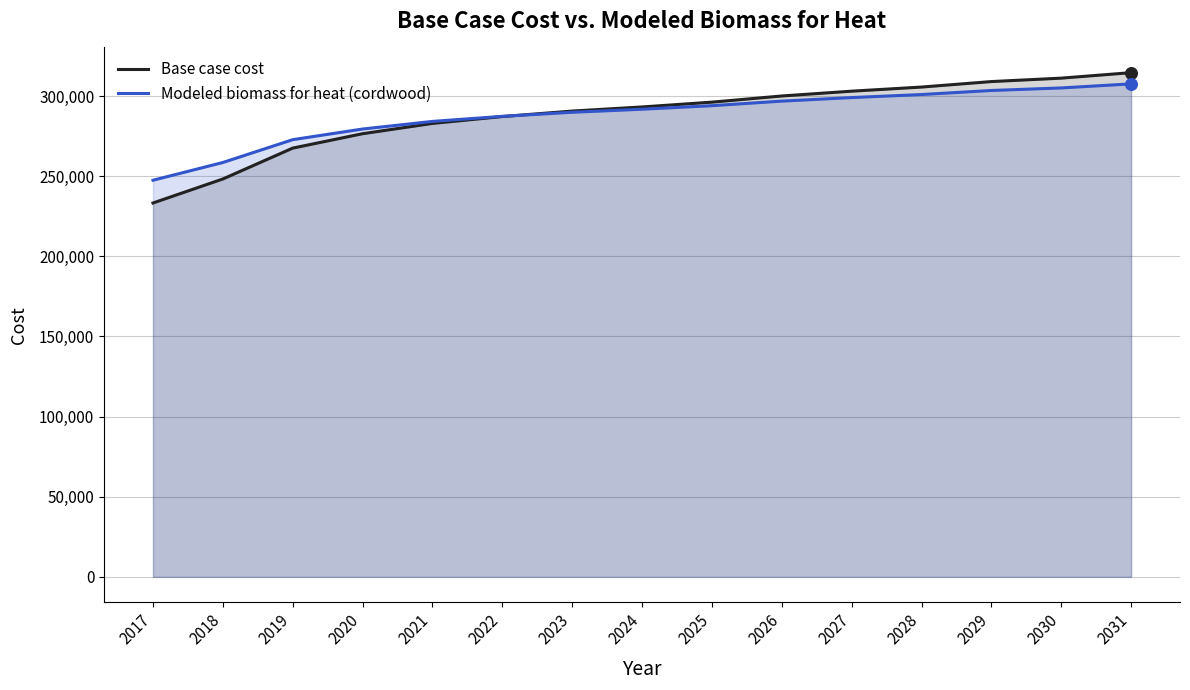

What is the total value across all series at 2021?

567122.9